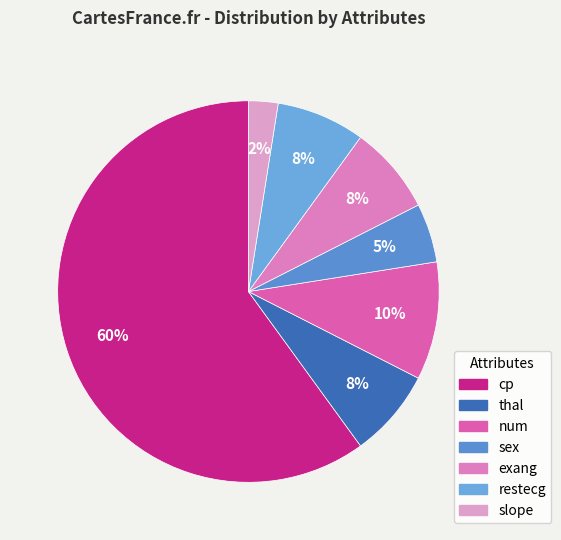

To the nearest percent, what is the average slice percentage?

14%